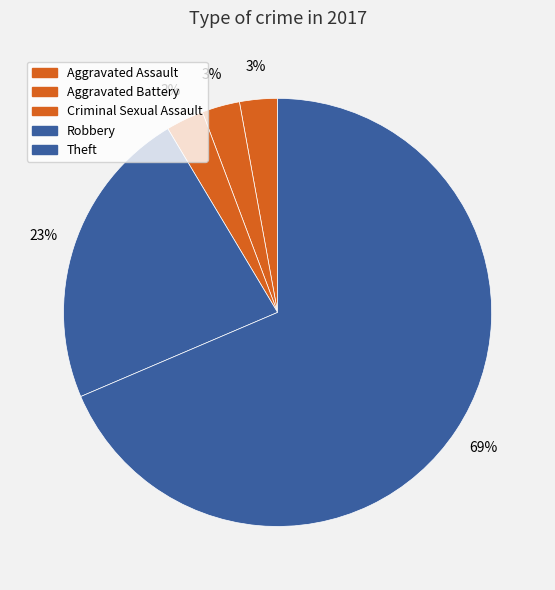

Approximately how many times larger is the value at Robbery compared to Aggravated Battery?

8.0